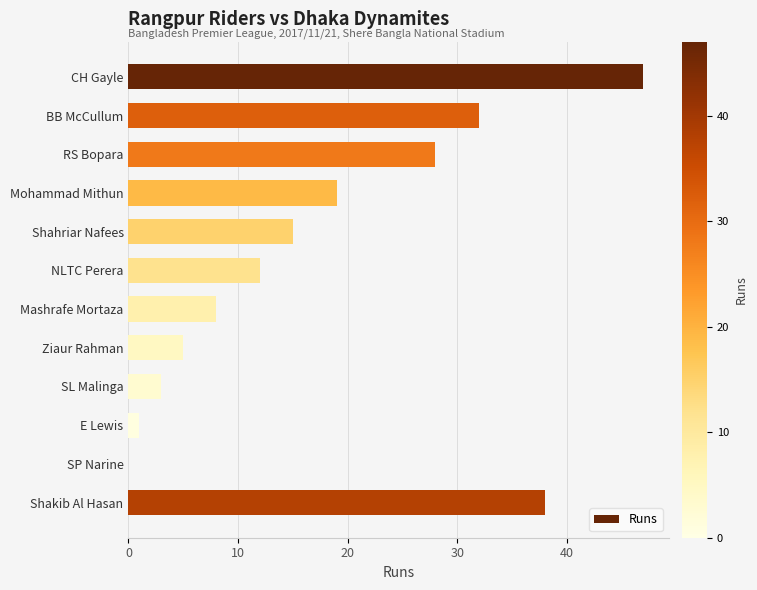

Approximately how many times larger is the value at NLTC Perera compared to BB McCullum?

0.4